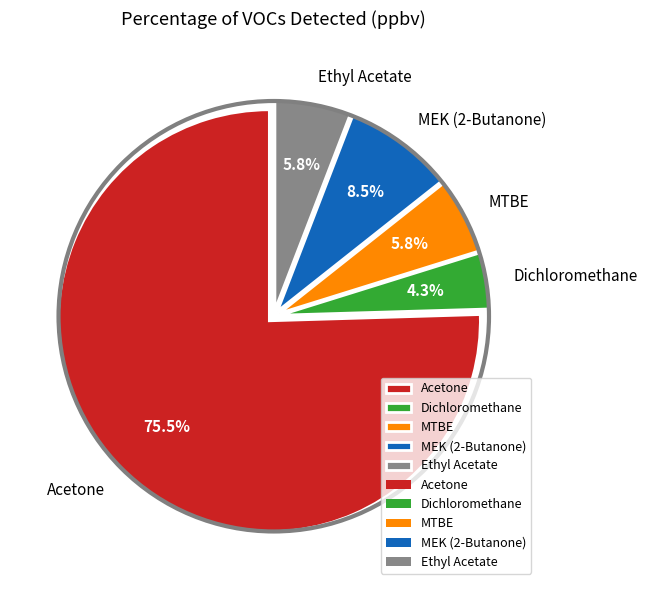

What is the largest slice in the pie chart?

Acetone